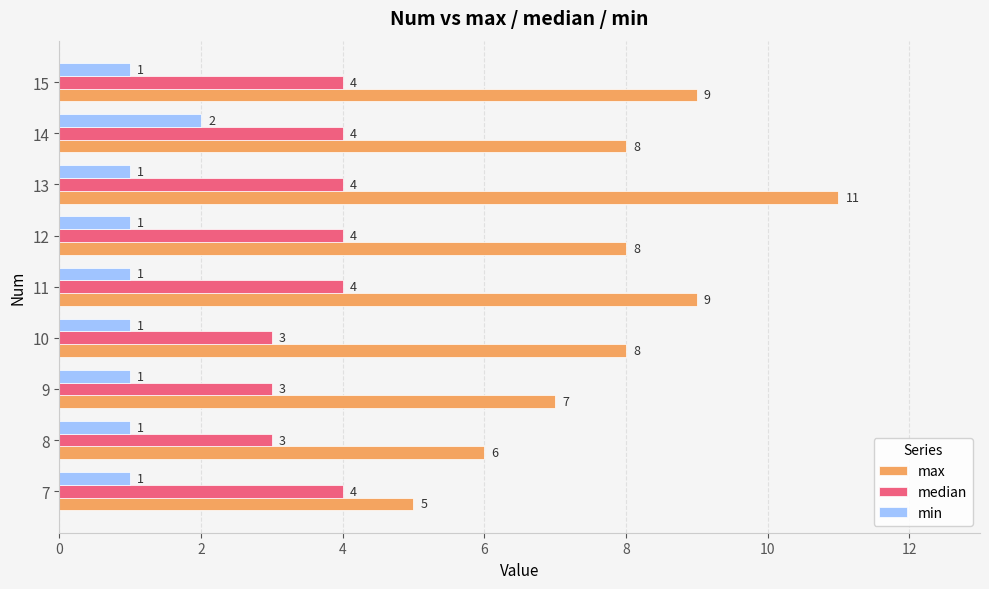

The value of median at 11 is 4. True or false?

True